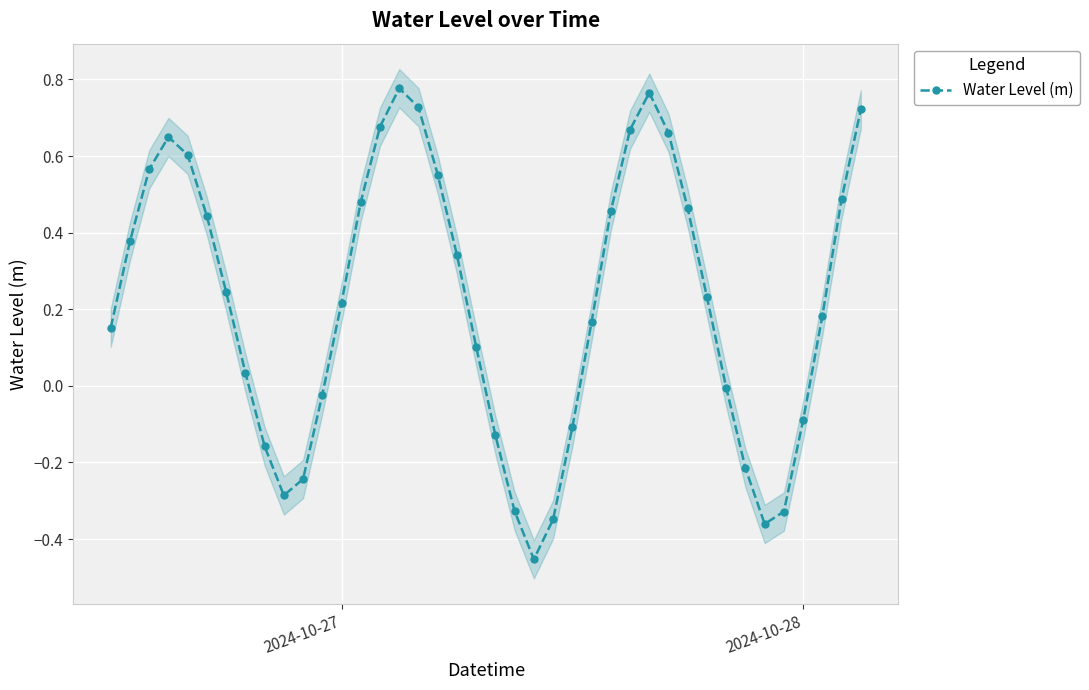

In Water Level (m), how many points are lower than both neighbors (excluding endpoints)?

3